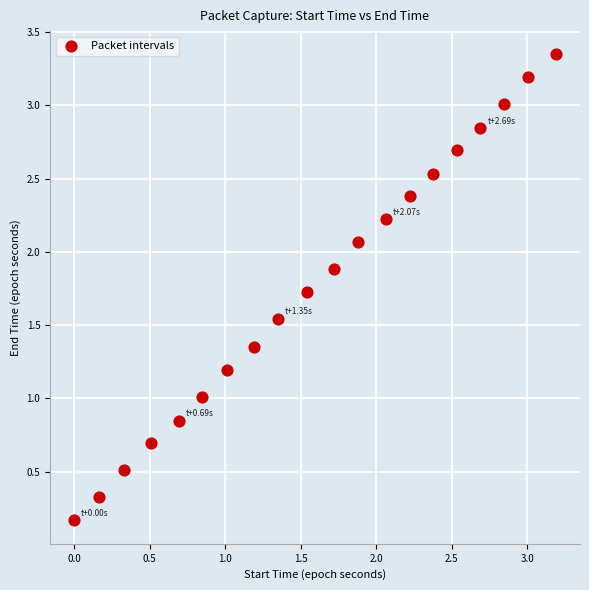

What is the range of X values (max minus min)?

3.2